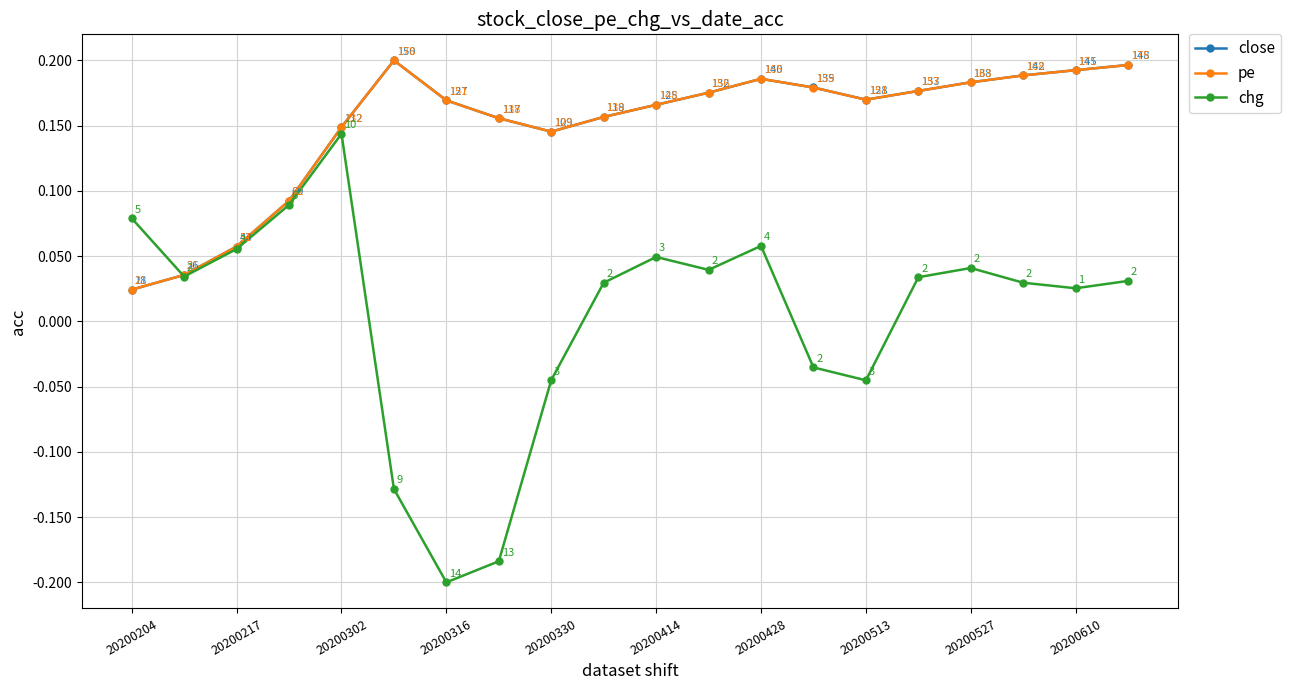

How many interior local valleys does the close series have?

2